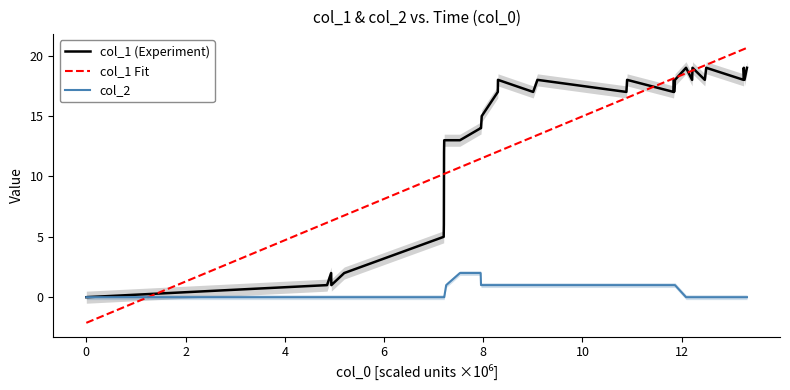

True or false: col_1 Fit and col_2 cross at least once.

True